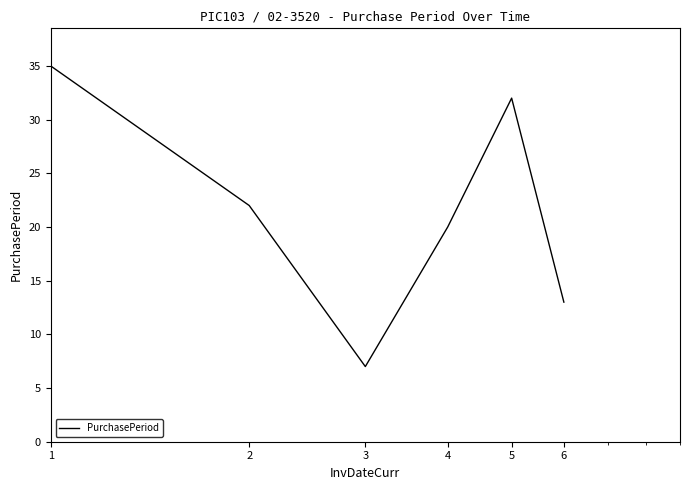

What is the smallest value displayed?

7